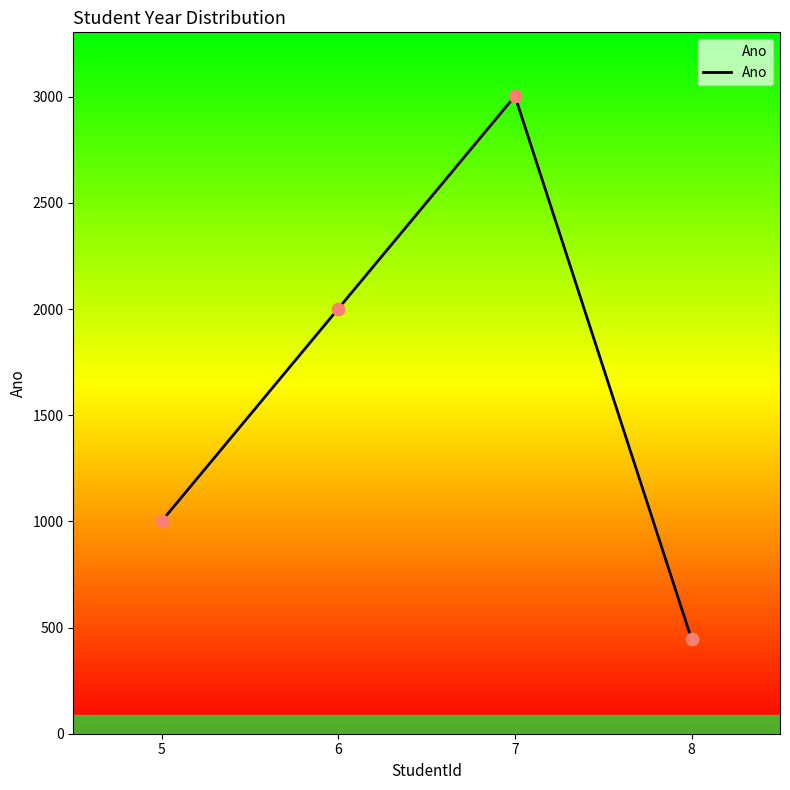

Which has a higher value, 5 or 6?

6